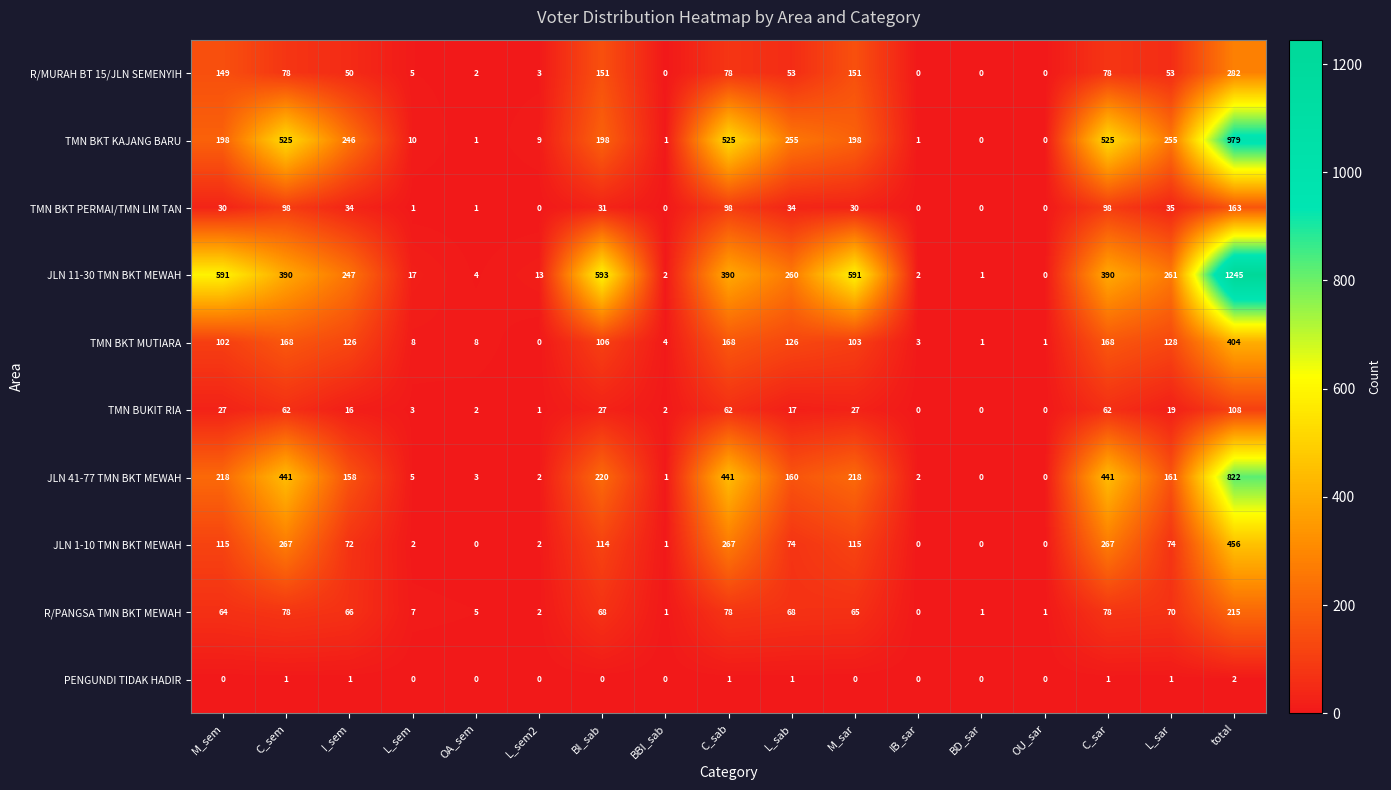

What is the approximate value of JLN 1-10 TMN BKT MEWAH at L_sar, to the nearest 10?

70